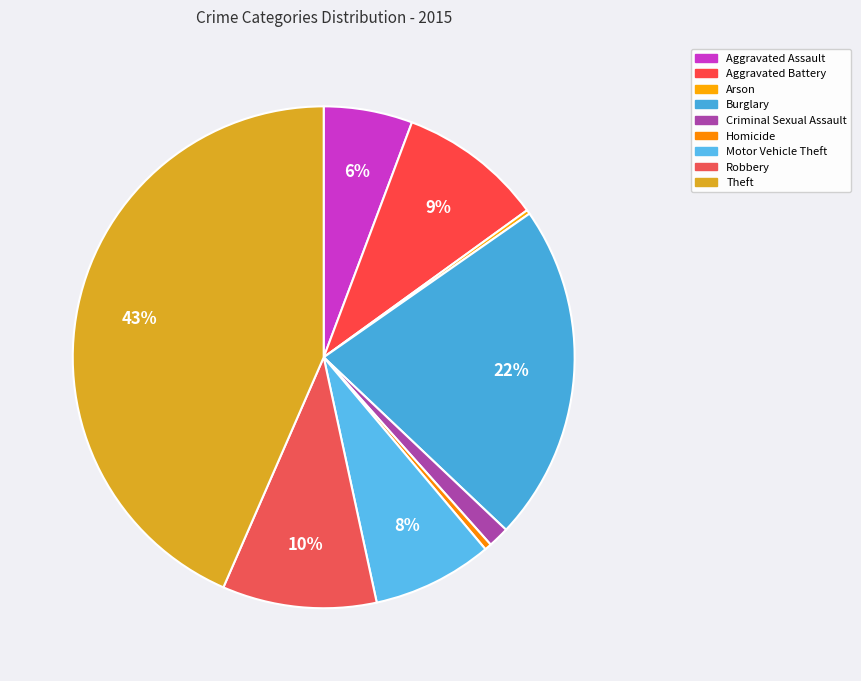

What is the smallest slice in the pie chart?

Arson